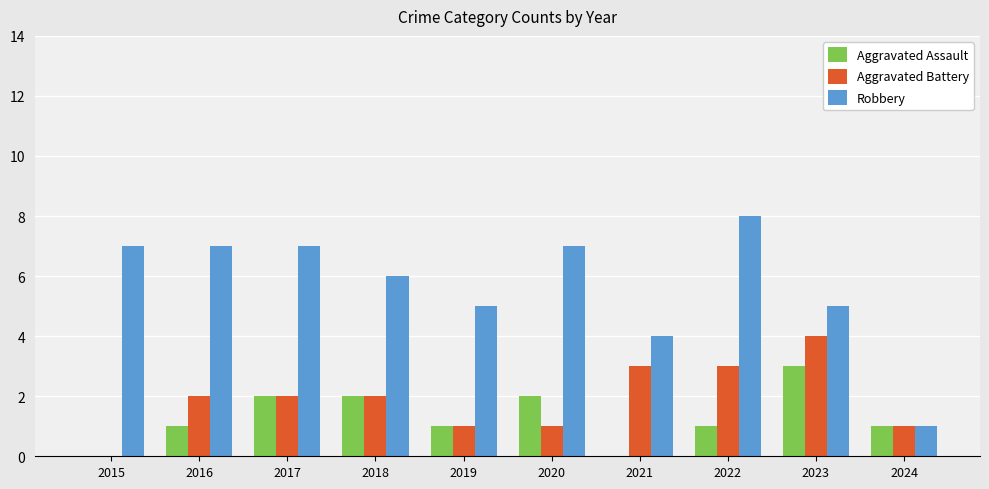

Are the bars horizontal?

No